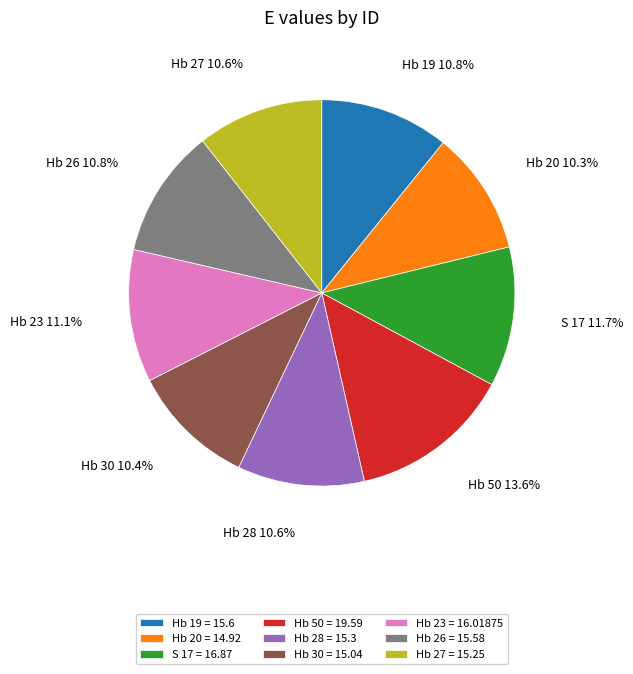

Does Hb 30 represent more than half of the total?

No